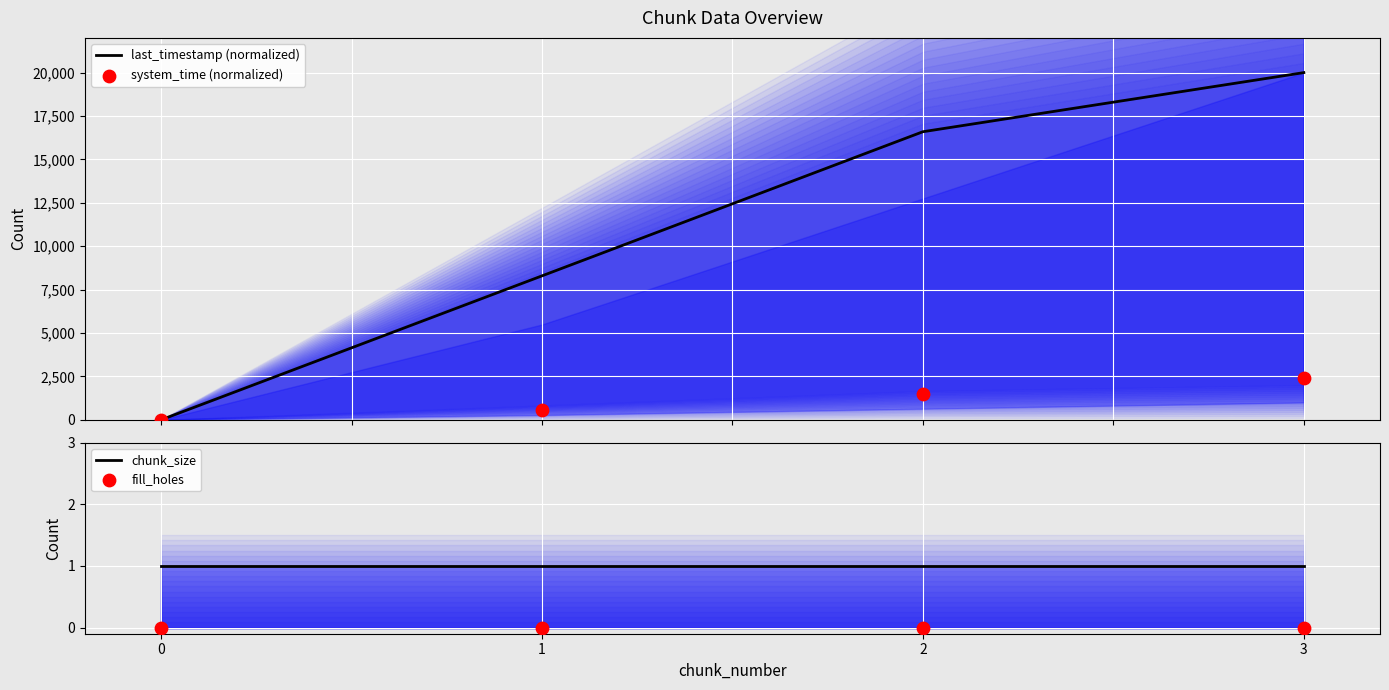

What is the total value across all series at 2?

18090.4